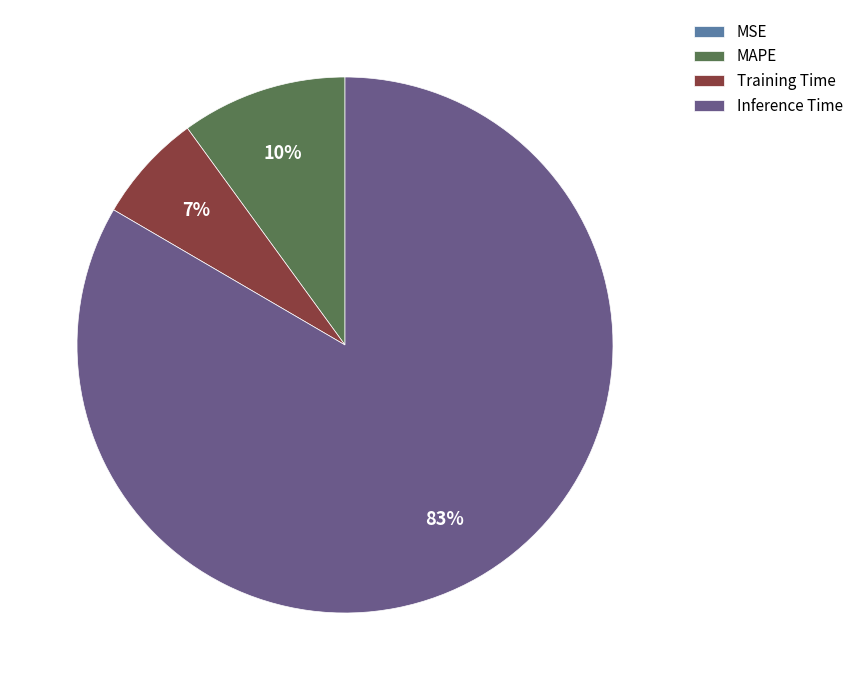

What is the largest slice in the pie chart?

Inference Time